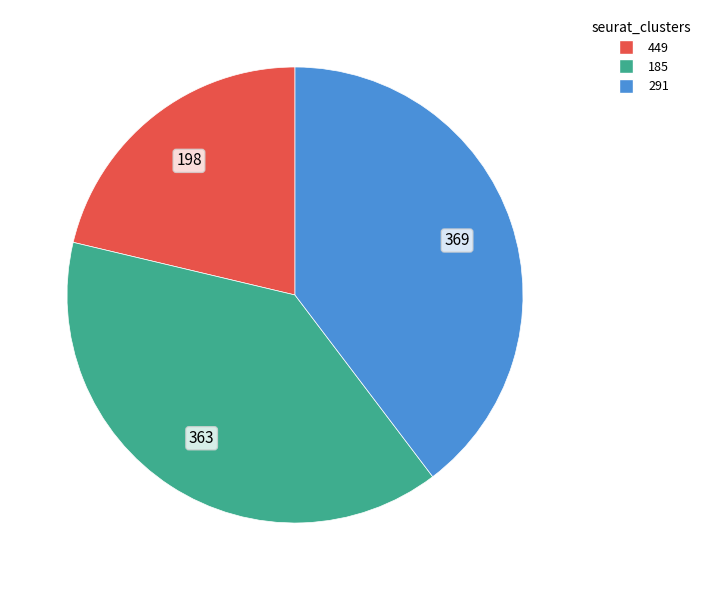

What is the largest slice in the pie chart?

291